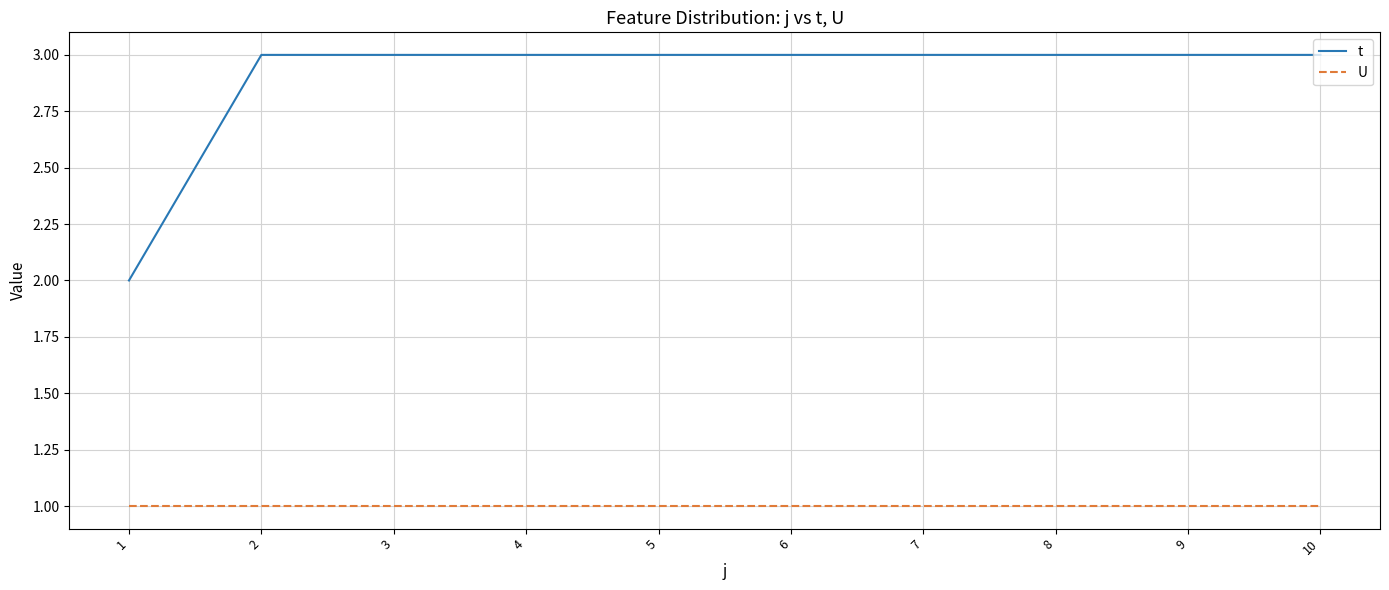

List the series in order of their peak value, lowest first.

U, t